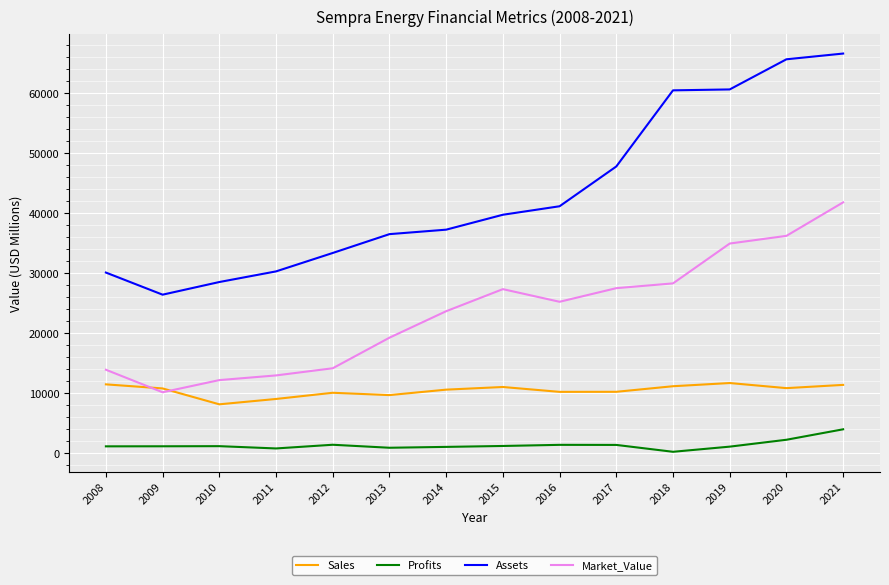

What is the difference between the maximum and minimum values in the Market_Value series?

31680